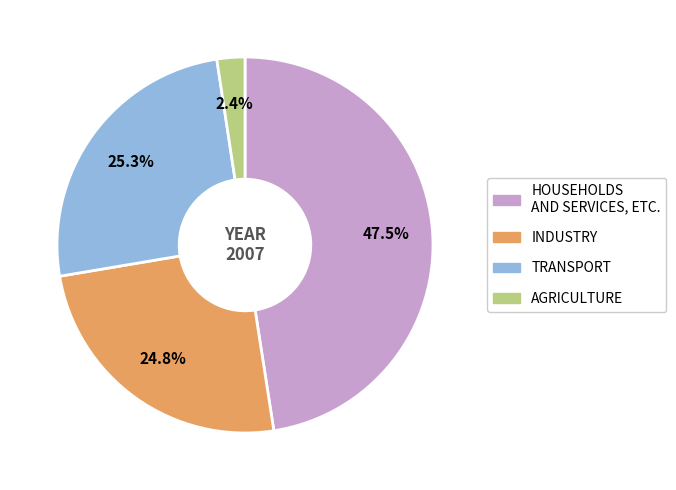

Does any single category account for the majority?

No